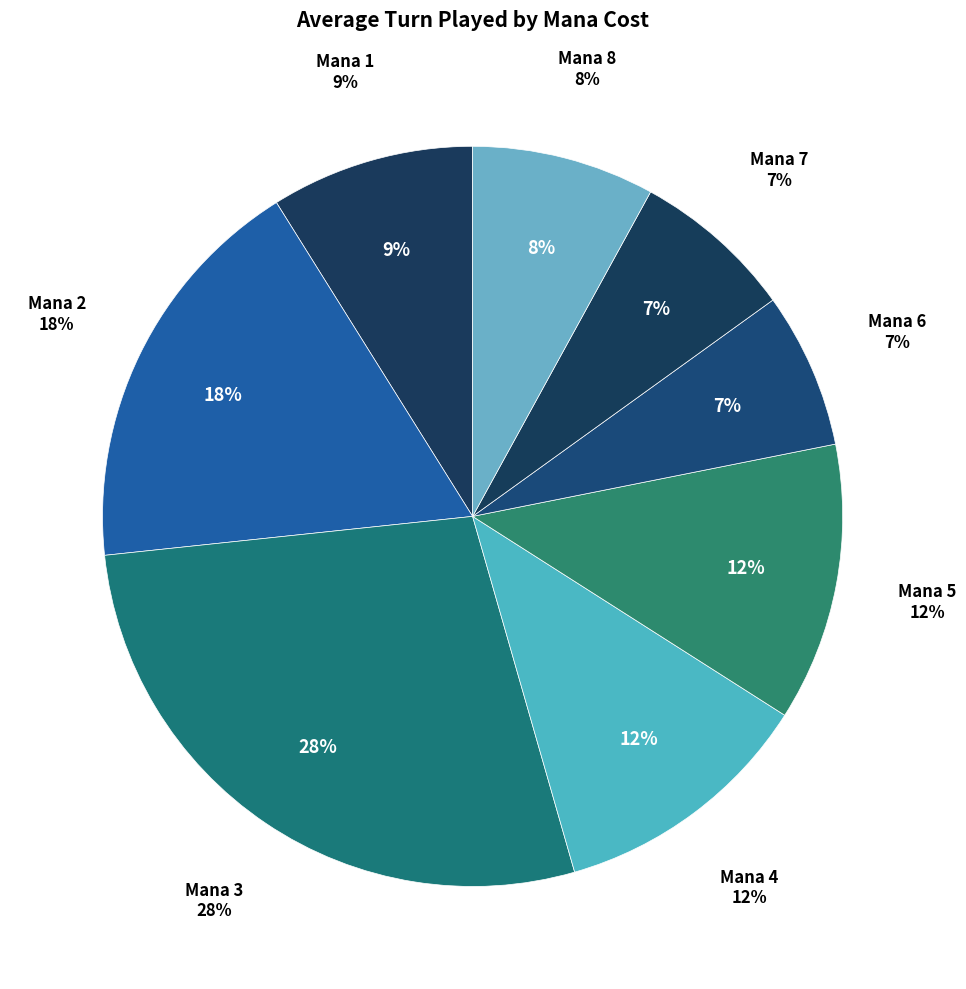

Is the sum of 5 and 6 greater than half?

No